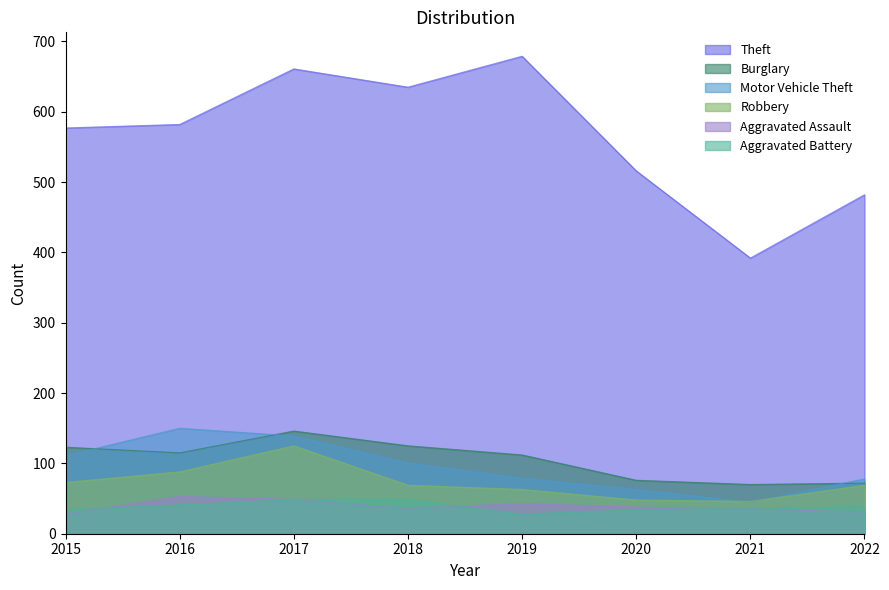

What is the sum of the Burglary values at 2022 and 2019?

184